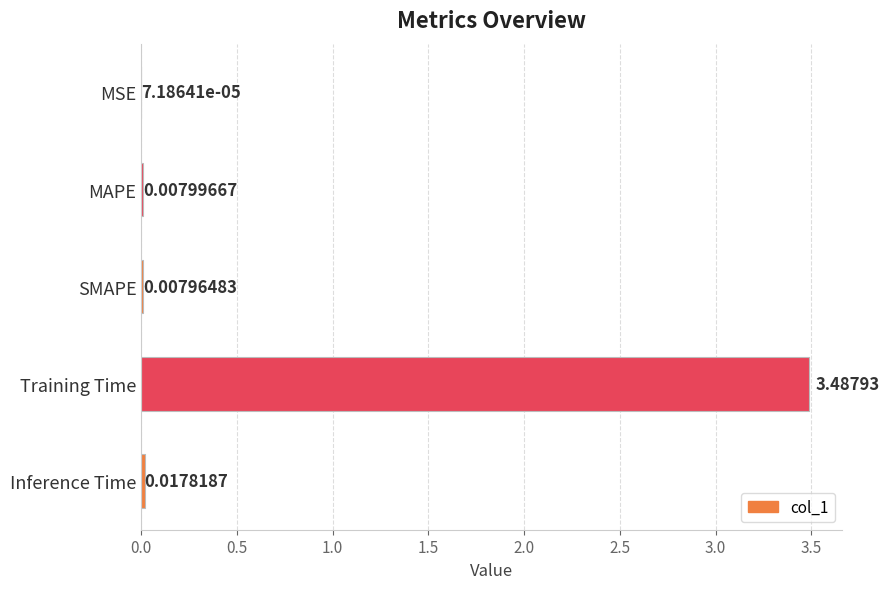

Which label corresponds to the largest value in the chart?

Training Time